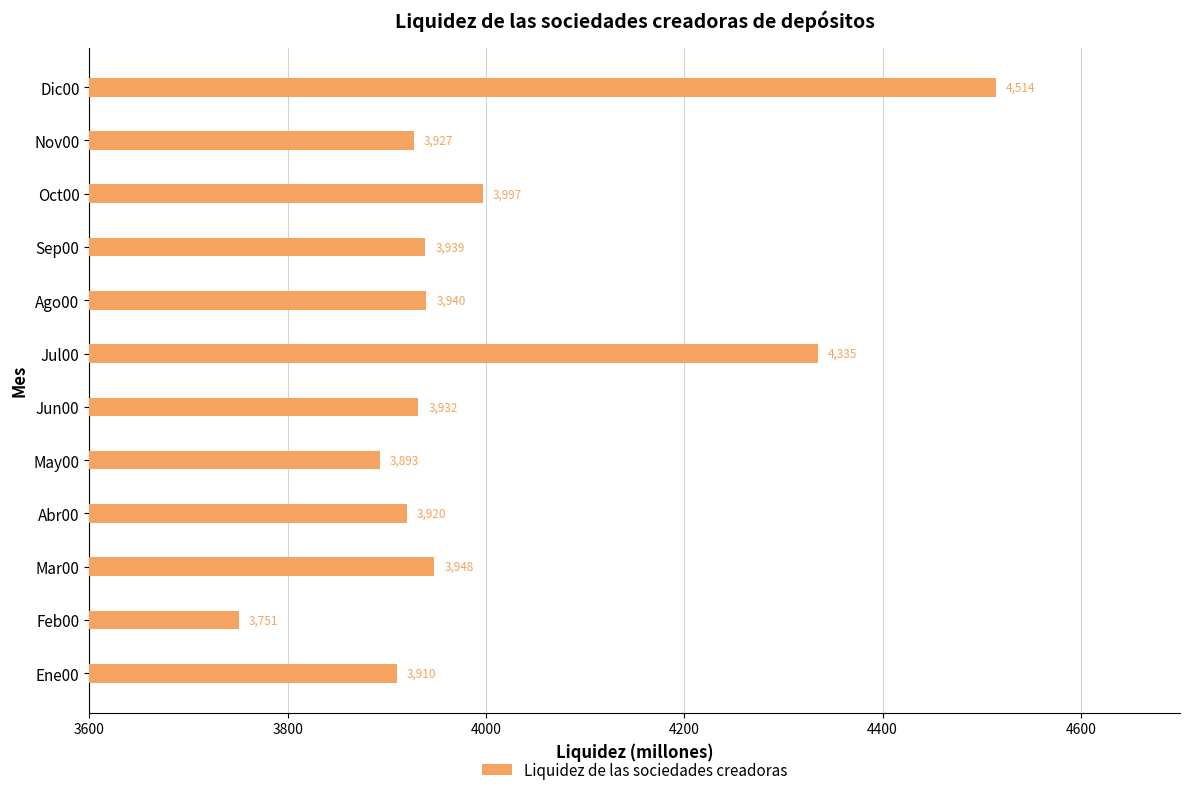

At which category does the chart reach its peak across all series?

Dic00